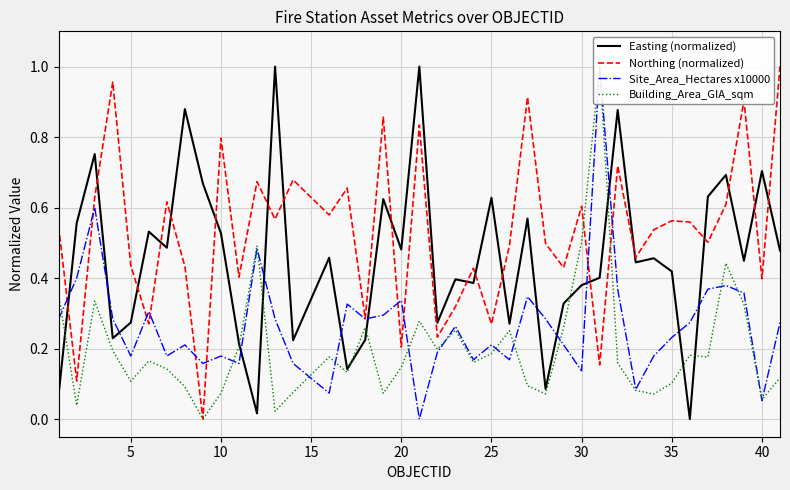

What is the value of the Building_Area_GIA_sqm point at the 16th from the left?

0.2